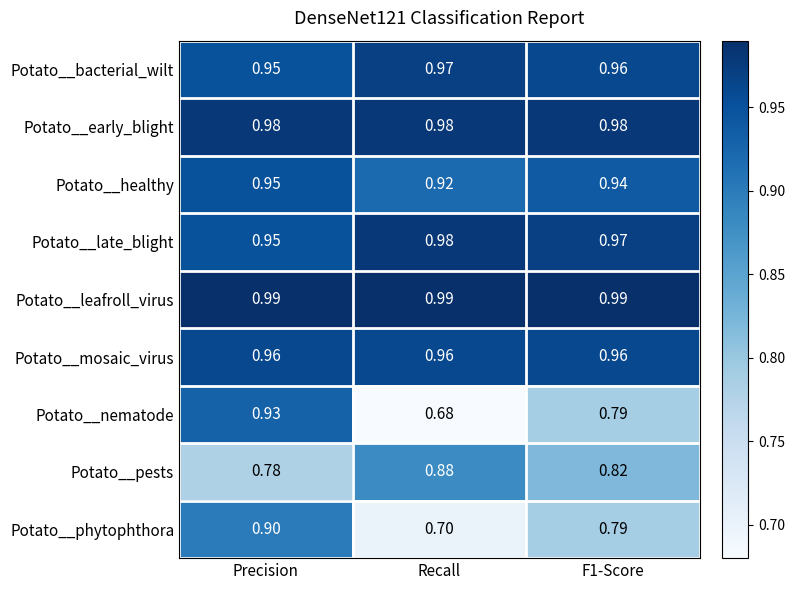

At which label is Potato__healthy closest to 0?

Recall